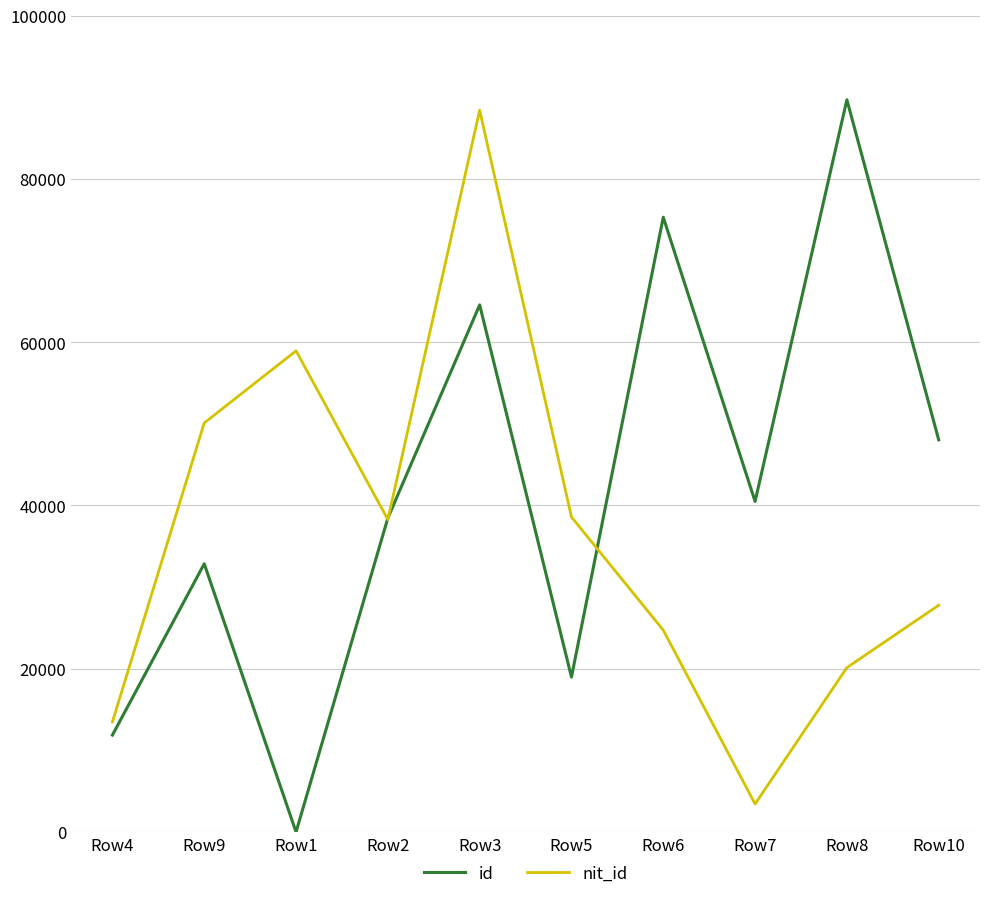

True or false: nit_id has a value of 34654 at Row6.

False